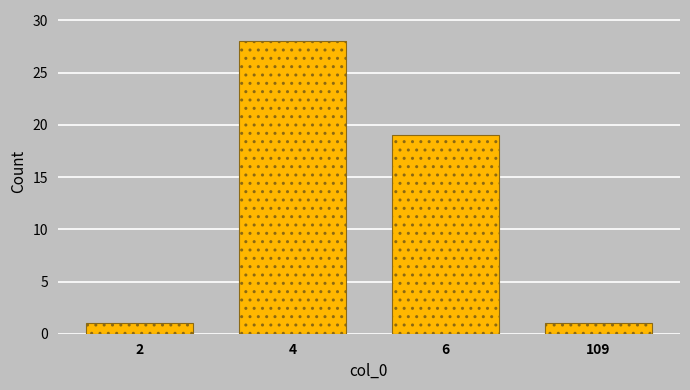

Reading left to right, extract all data points from this chart.

2=1	4=28	6=19	109=1